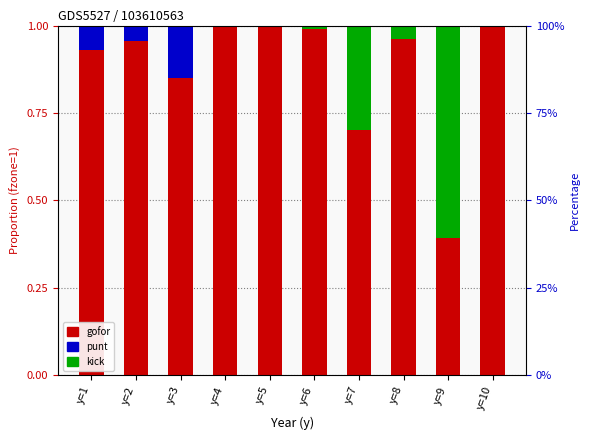

What are all the series names shown in the legend?

gofor, punt, kick